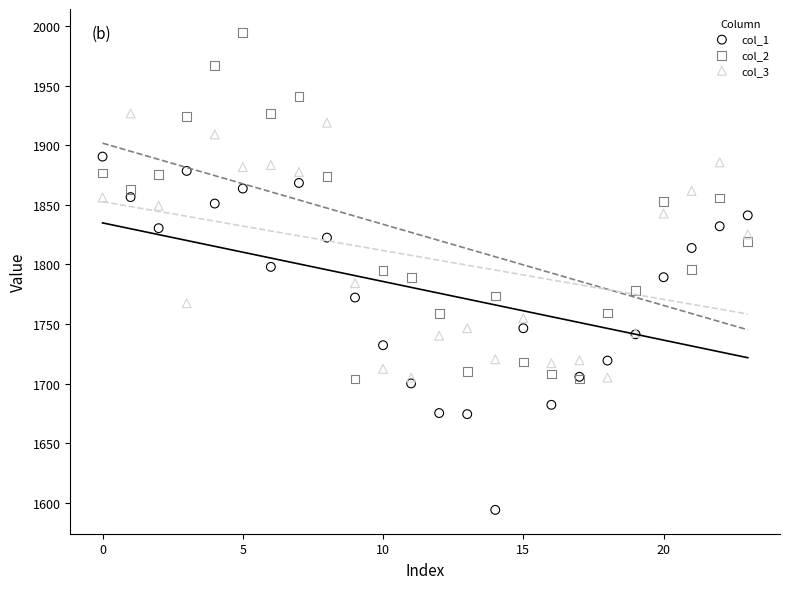

Which series reaches the maximum Y coordinate?

col_2